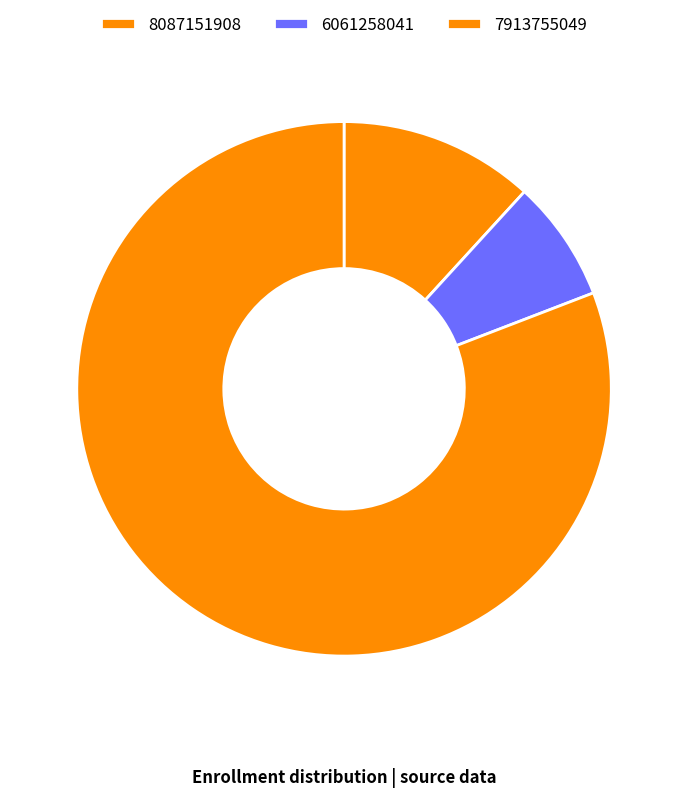

How many segments does this pie chart have?

3